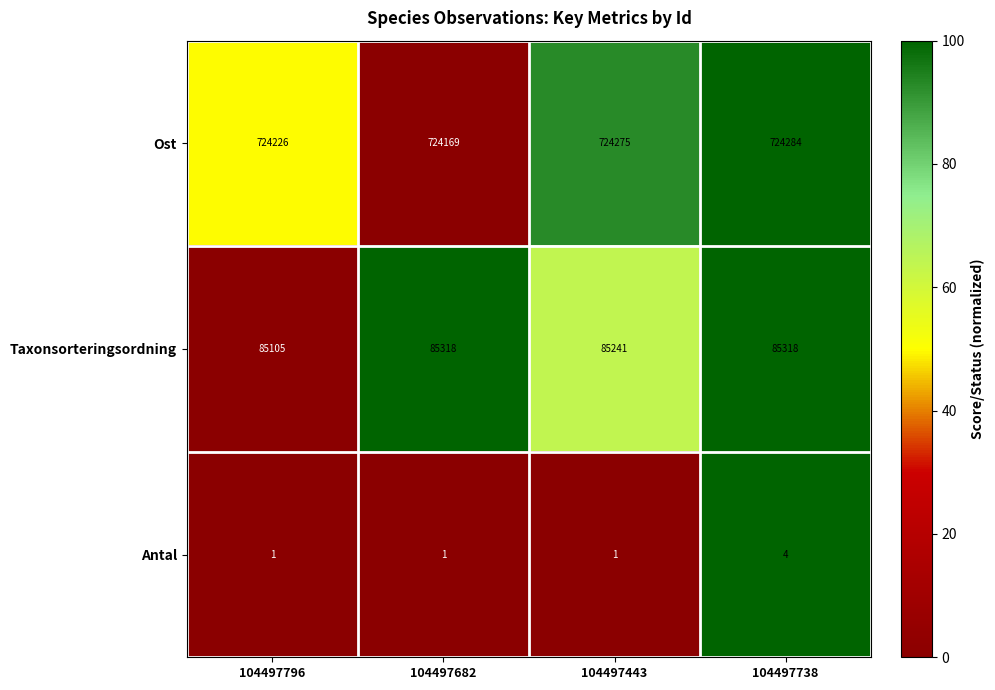

Reading right to left, extract all data points from this chart.

Ost: 724284	724275	724169	724226
Taxonsorteringsordning: 85318	85241	85318	85105
Antal: 4	1	1	1